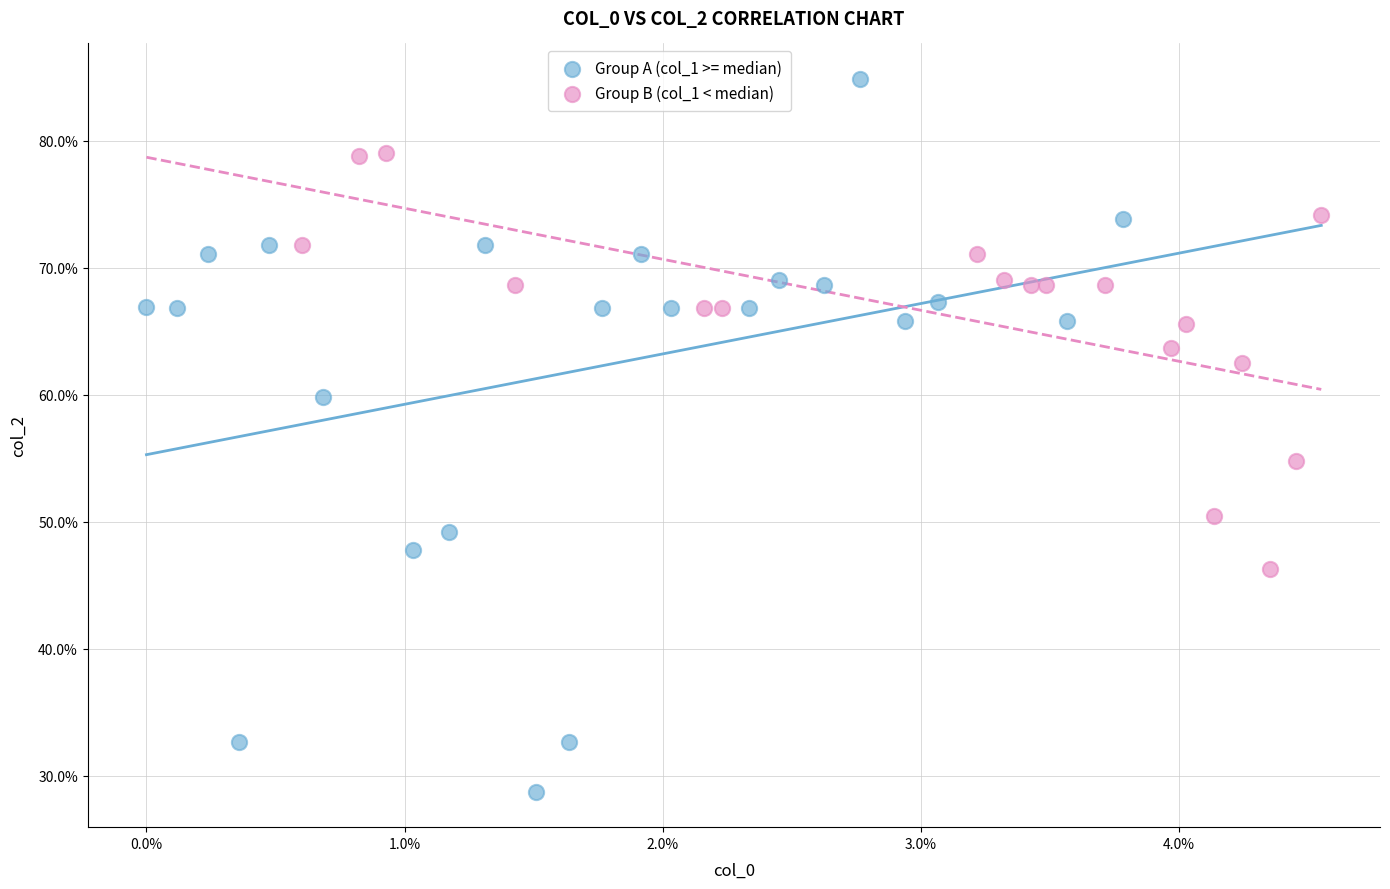

Which series has the largest Y range (max minus min)?

Group A (col_1 >= median)